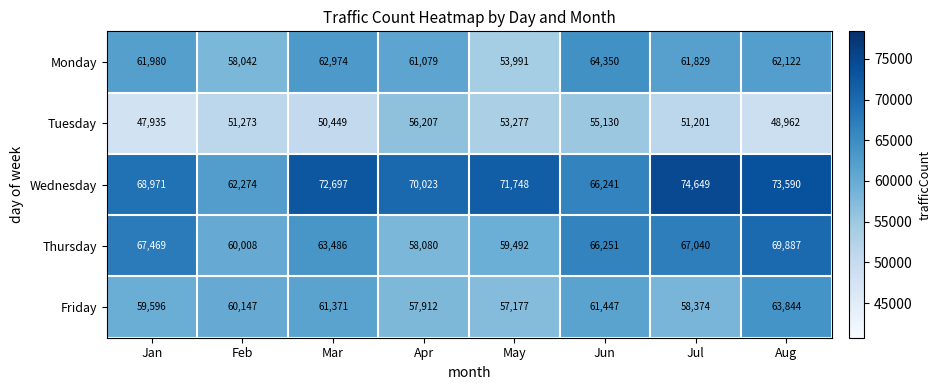

What is the minimum value shown in the chart?

47935